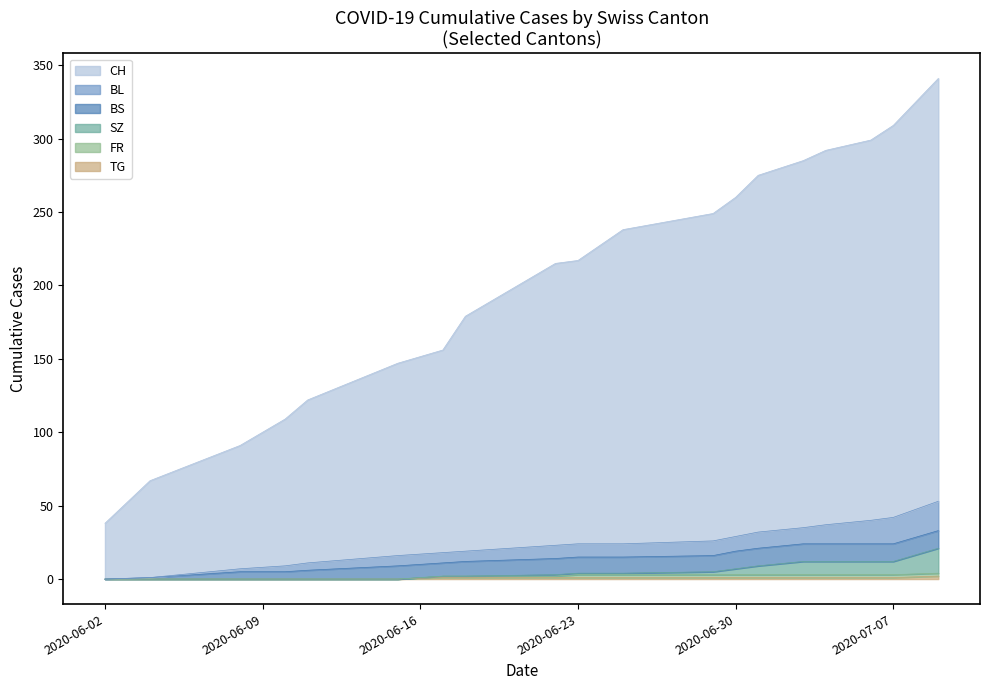

What are all the series names shown in the legend?

CH, BL, BS, SZ, FR, TG